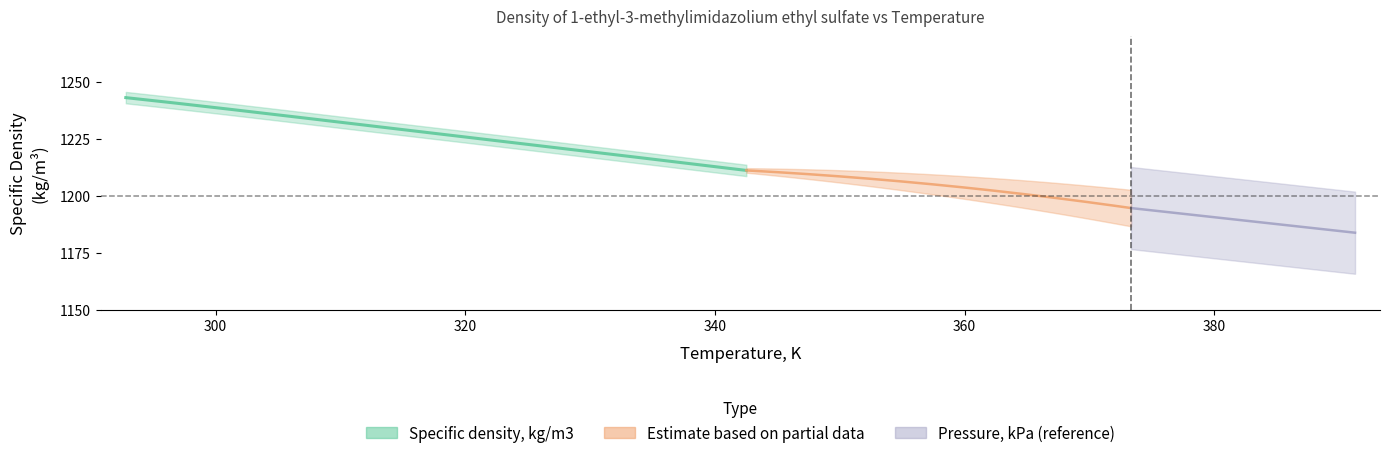

Which series has the largest range (max minus min)?

Specific density, kg/m3